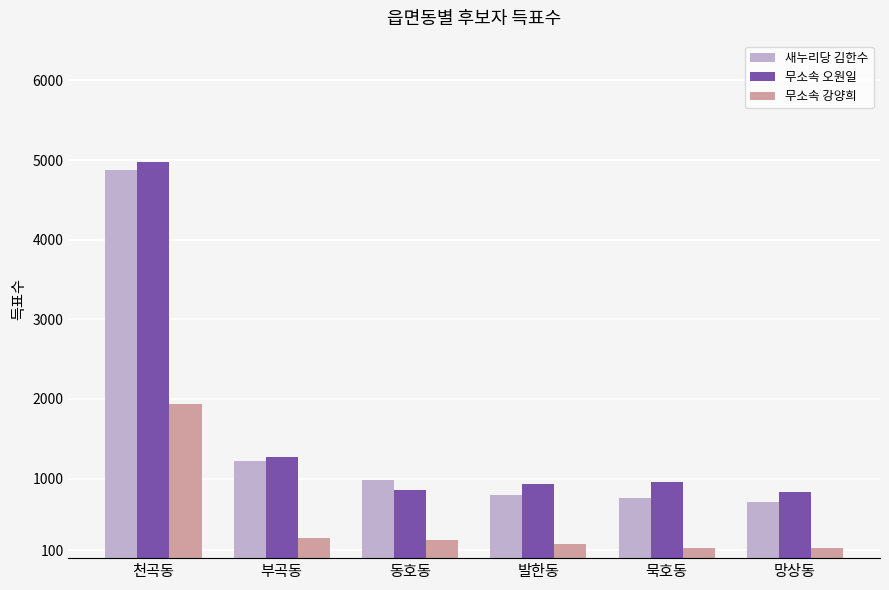

List the series in order of their peak value, lowest first.

무소속 강양희, 새누리당 김한수, 무소속 오원일